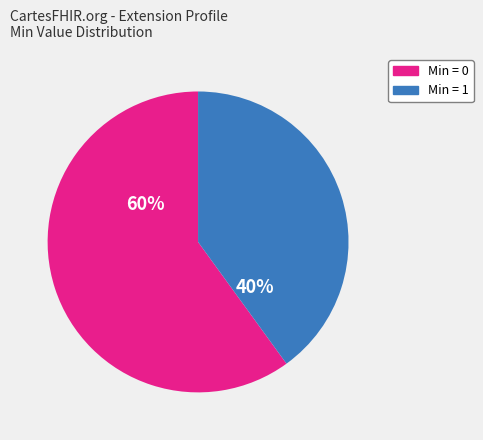

Does any single category account for the majority?

Yes